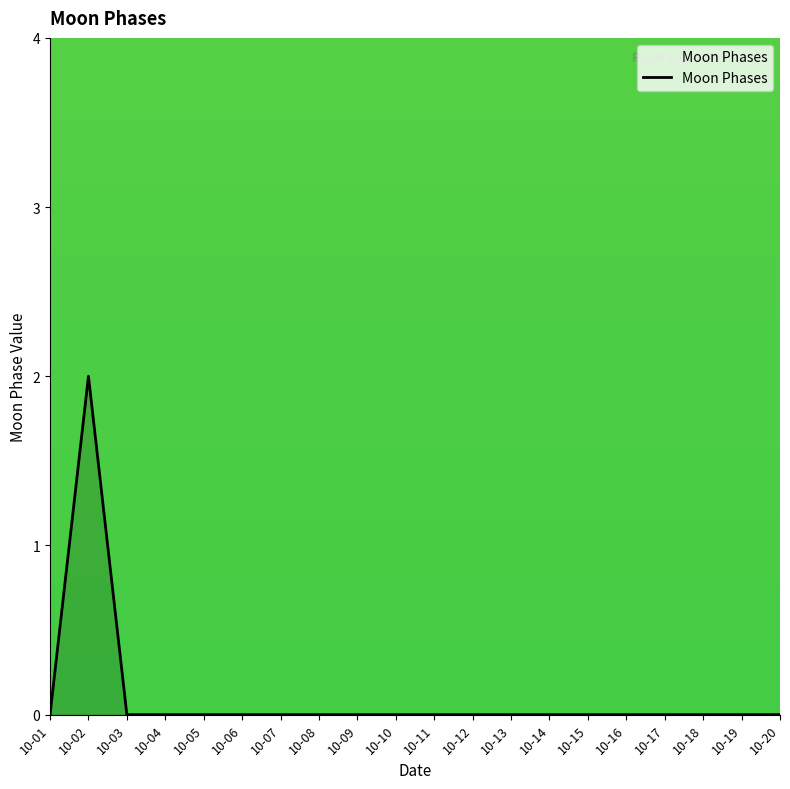

The value at 10-10 is 0. True or false?

True